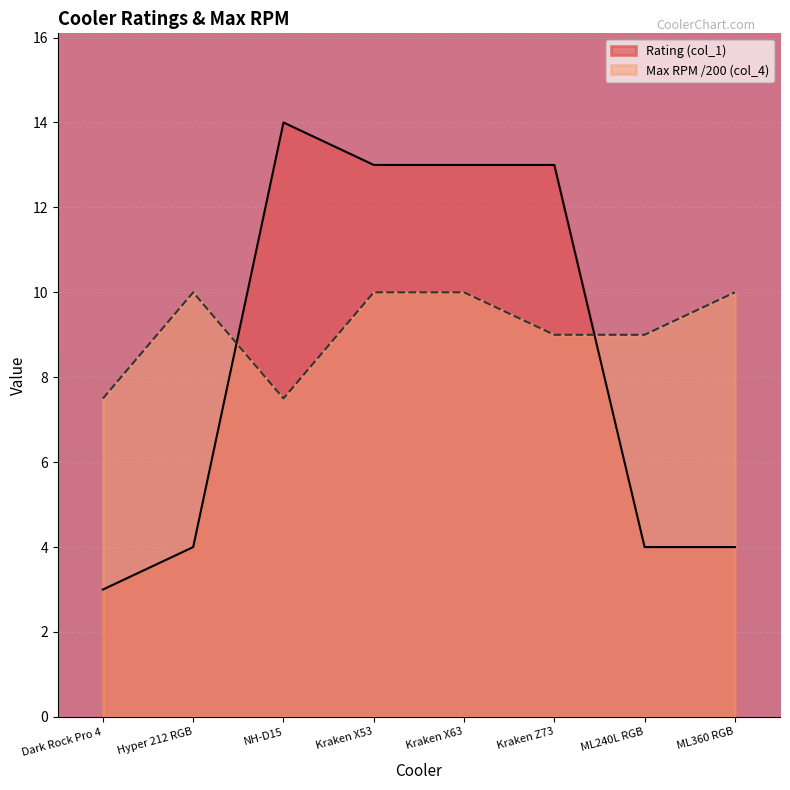

What is the difference between the maximum and minimum values in the Rating (col_1) series?

11.0